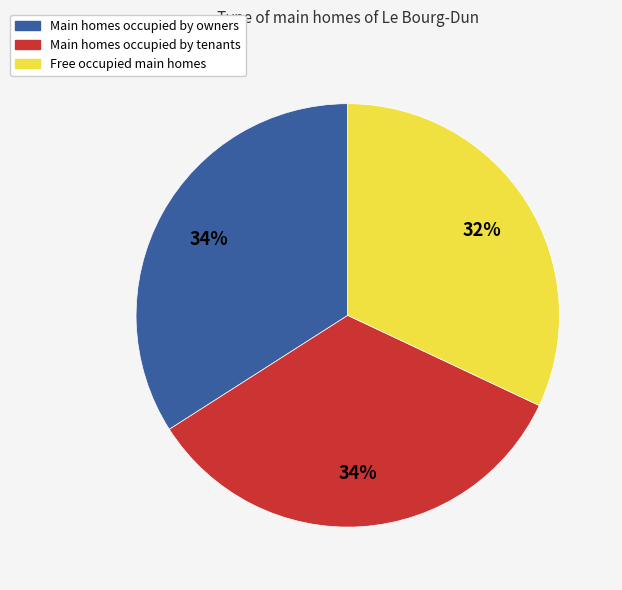

To the nearest percent, what portion does Free occupied main homes represent?

32%